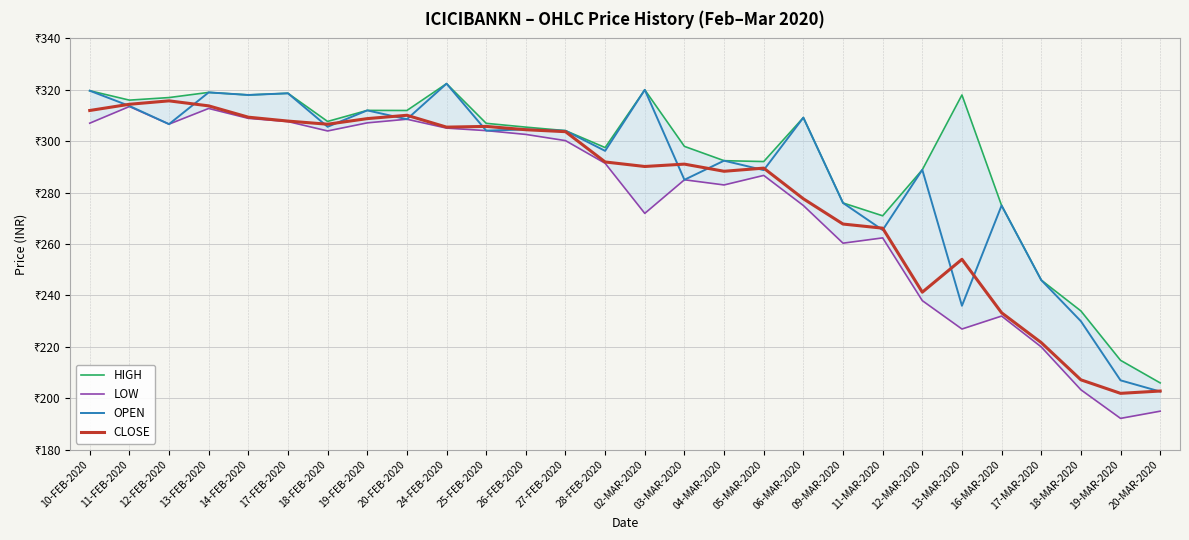

What is the sum of all CLOSE values?

7843.0